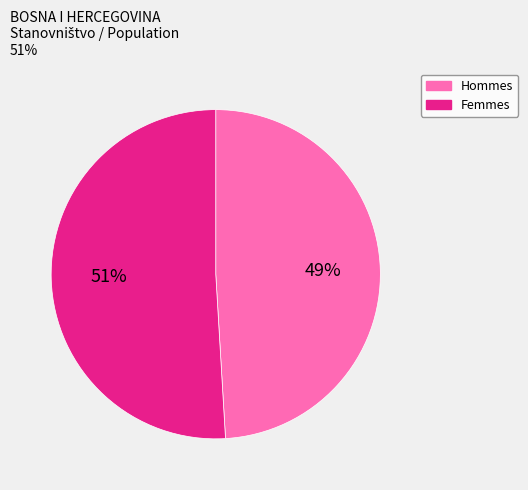

To the nearest percent, what is the average slice percentage?

50%